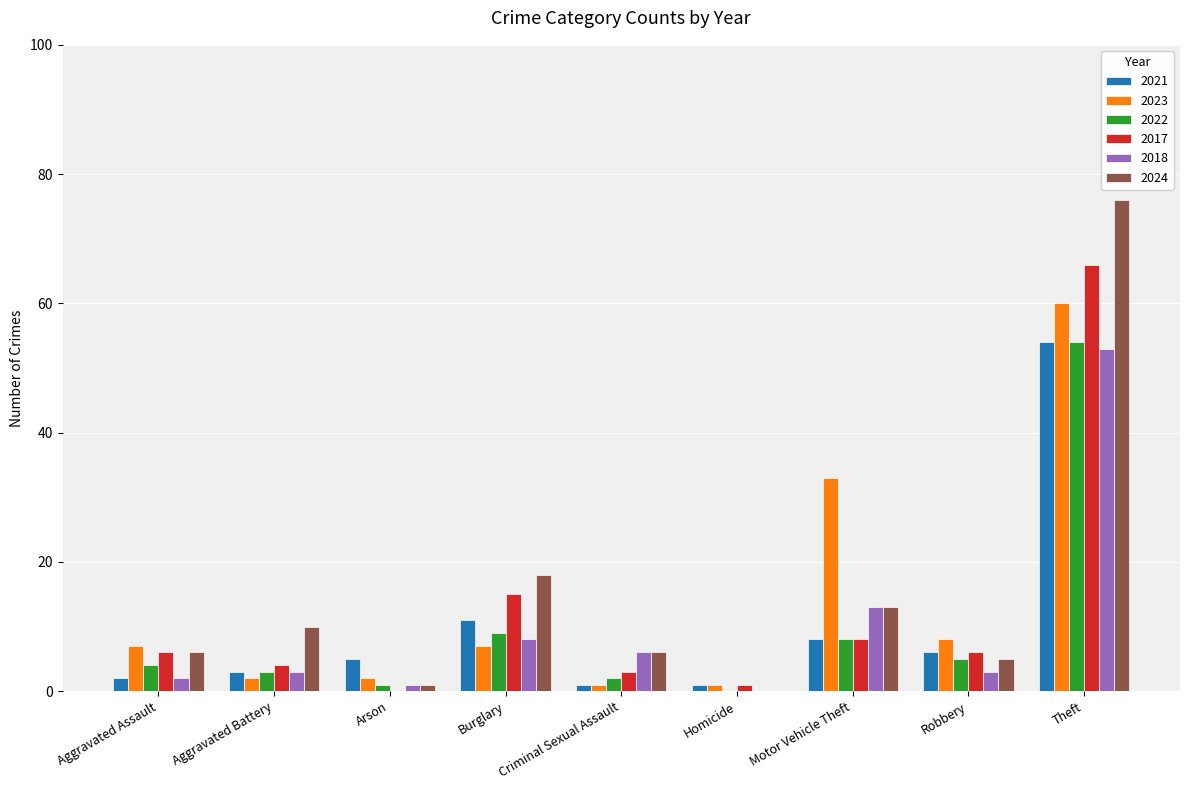

Does the chart contain stacked bars?

No